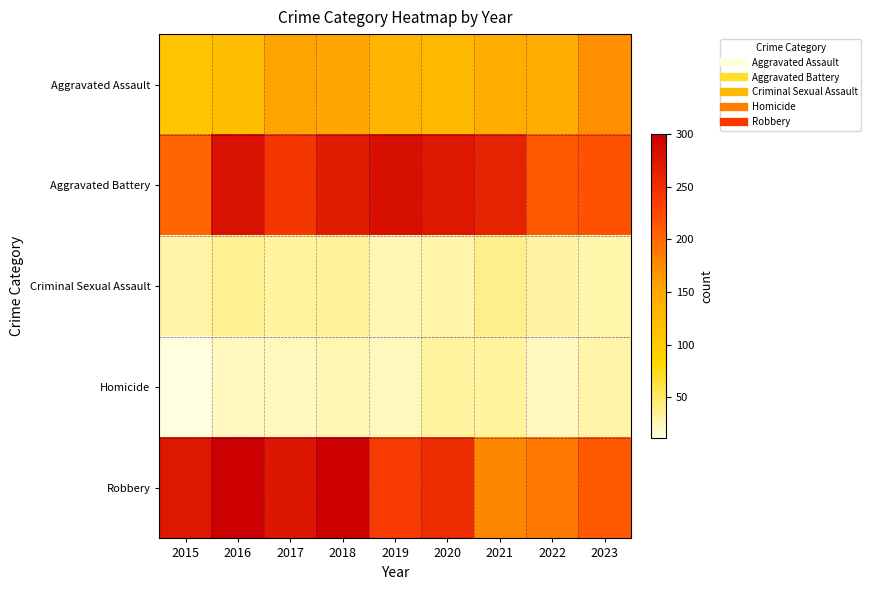

At 2019, list the series in order from largest to smallest.

Aggravated Battery, Robbery, Aggravated Assault, Criminal Sexual Assault, Homicide